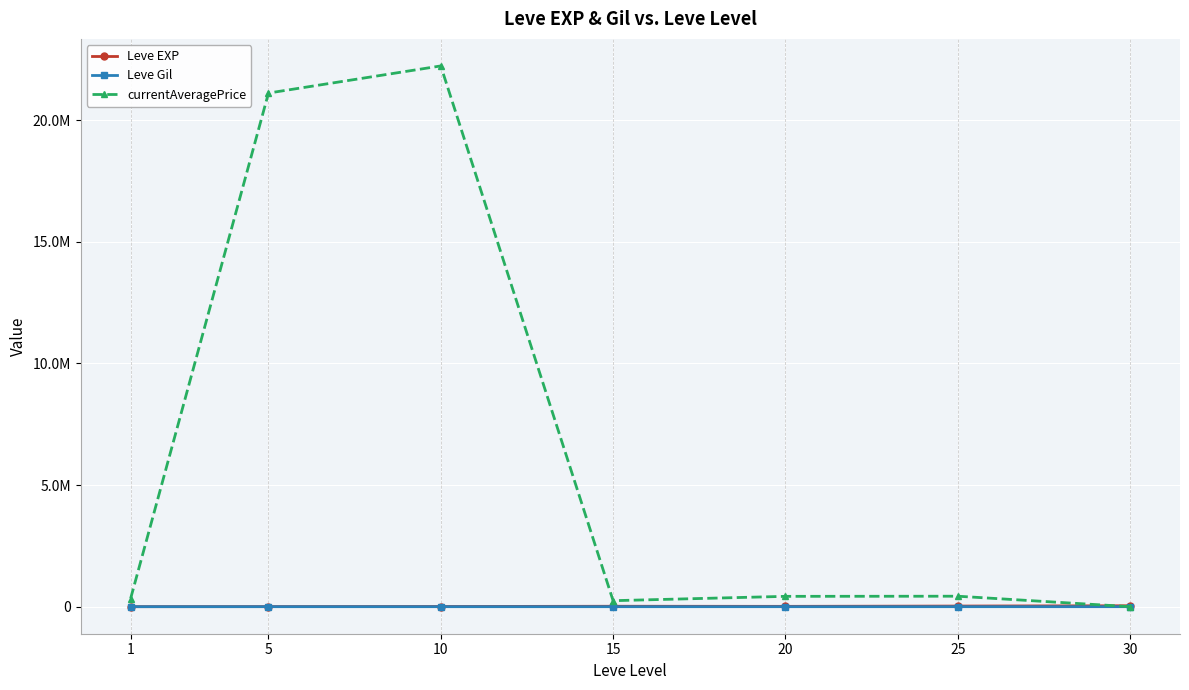

Where is Leve Gil nearest to the value 244?

10